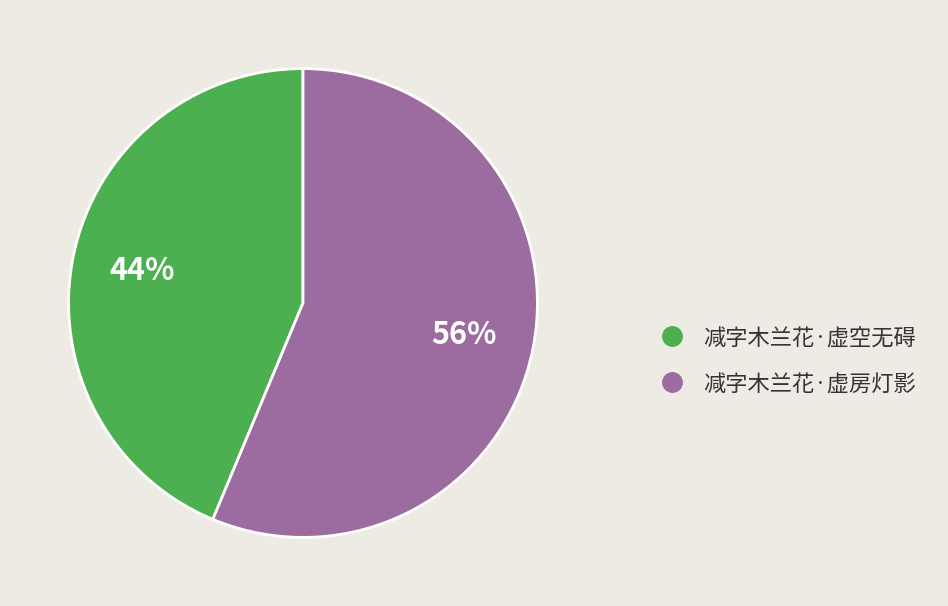

To the nearest percent, what percentage of the pie is 减字木兰花·虚空无碍?

44%